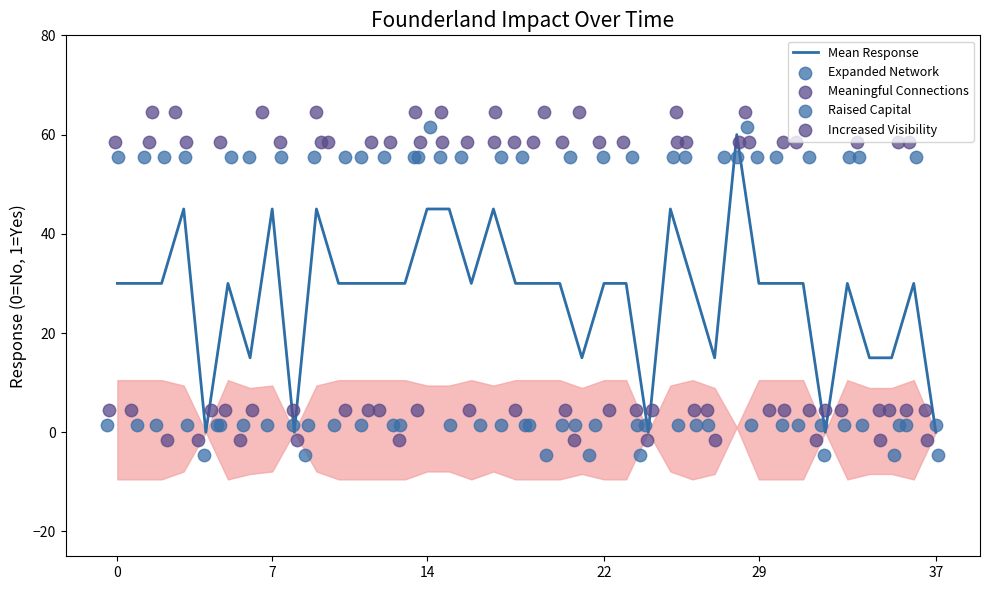

Which series contains the lowest Y value?

Expanded Network